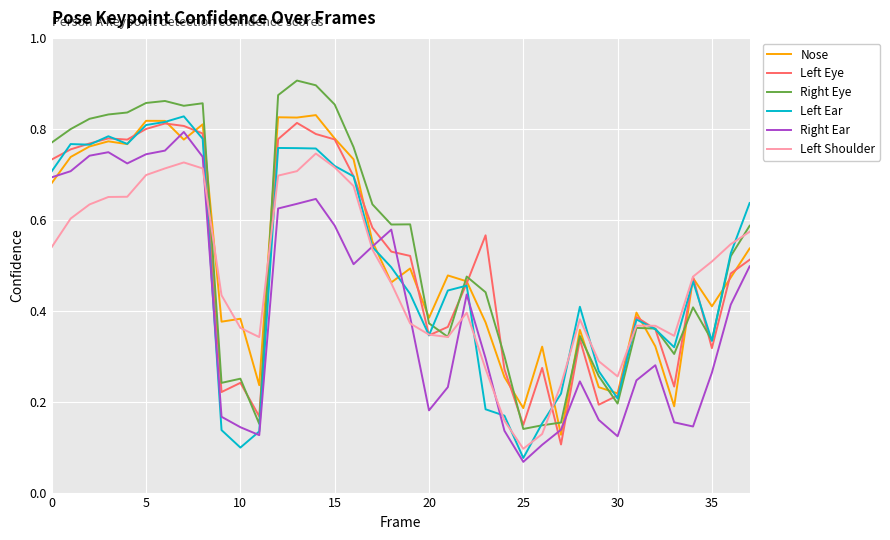

Which series ends up on top after the final intersection of Right Eye and Nose?

Right Eye